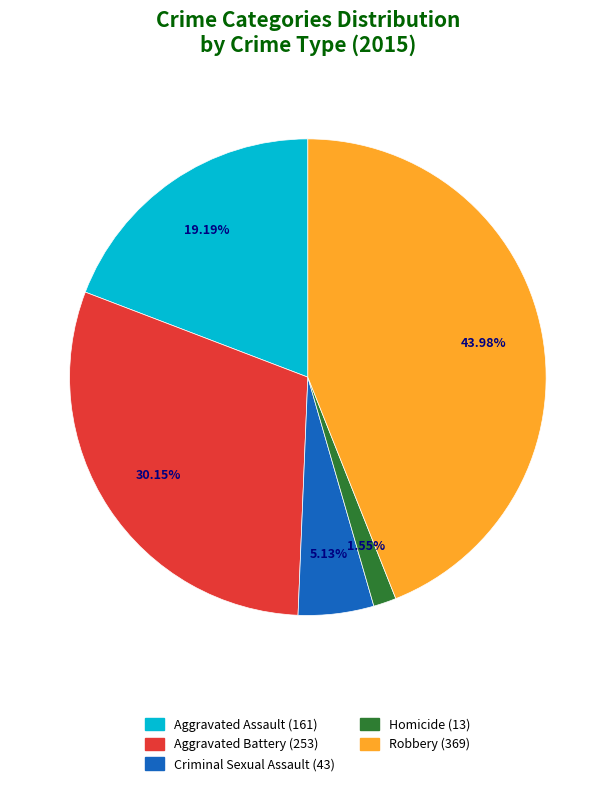

What percentage do Aggravated Battery and Aggravated Assault together represent?

49.3%